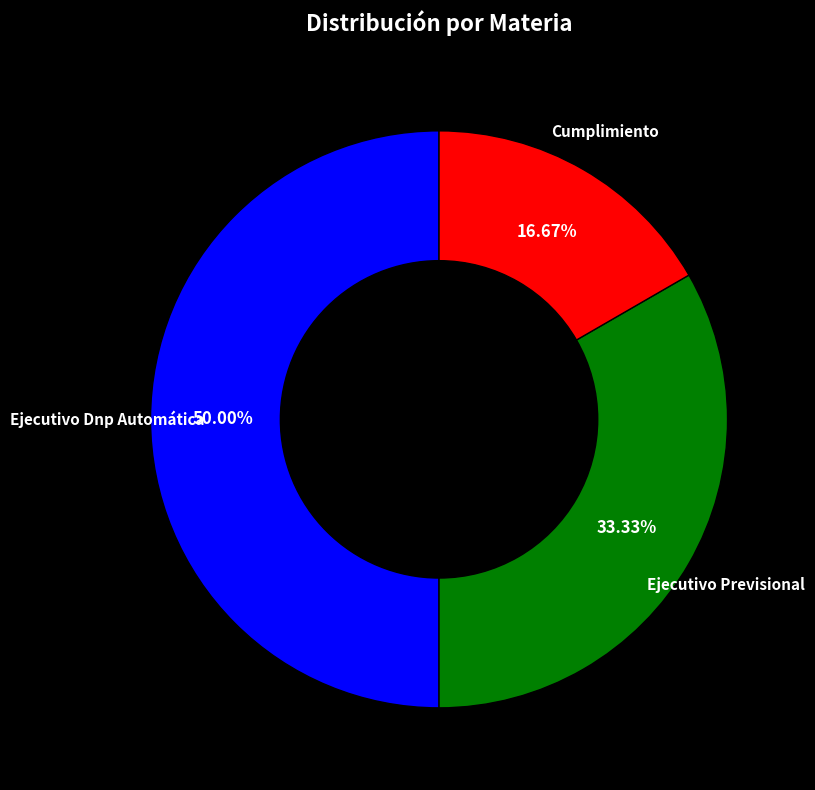

How many segments does this pie chart have?

3